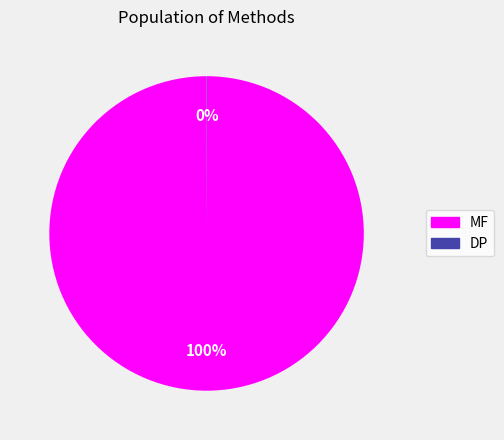

Is there any slice that represents more than half of the pie?

Yes